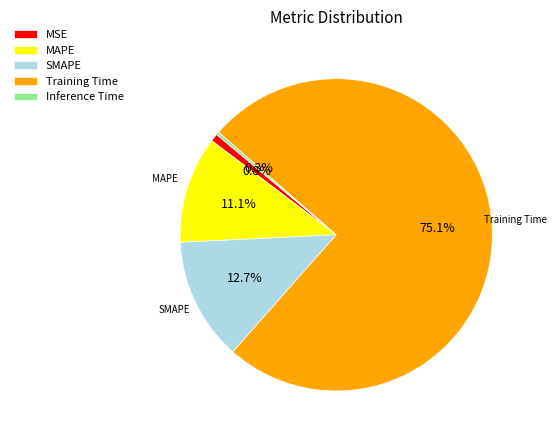

Is it true that MSE is 12% of the pie?

False